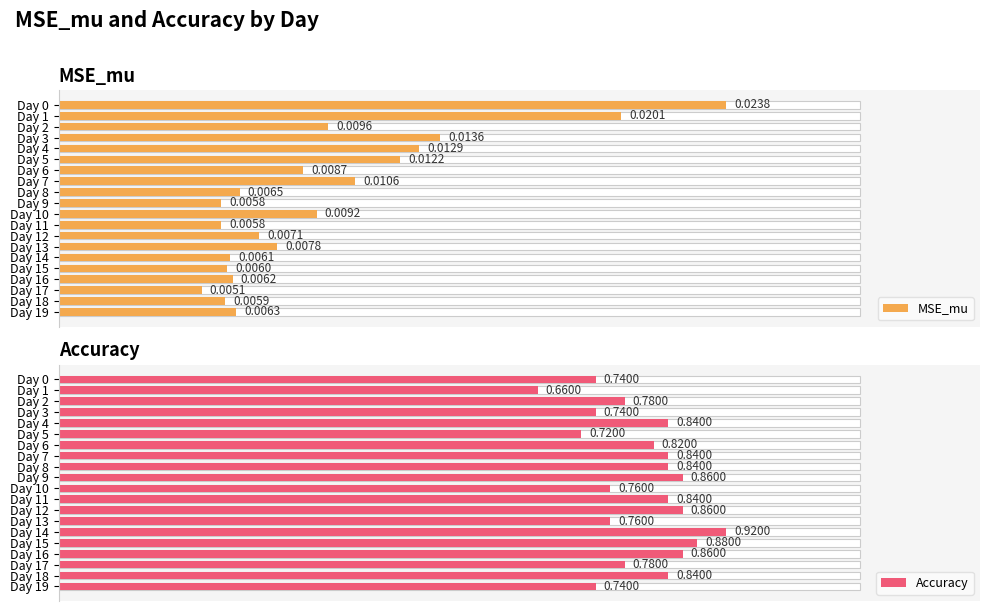

Are the bars horizontal?

Yes